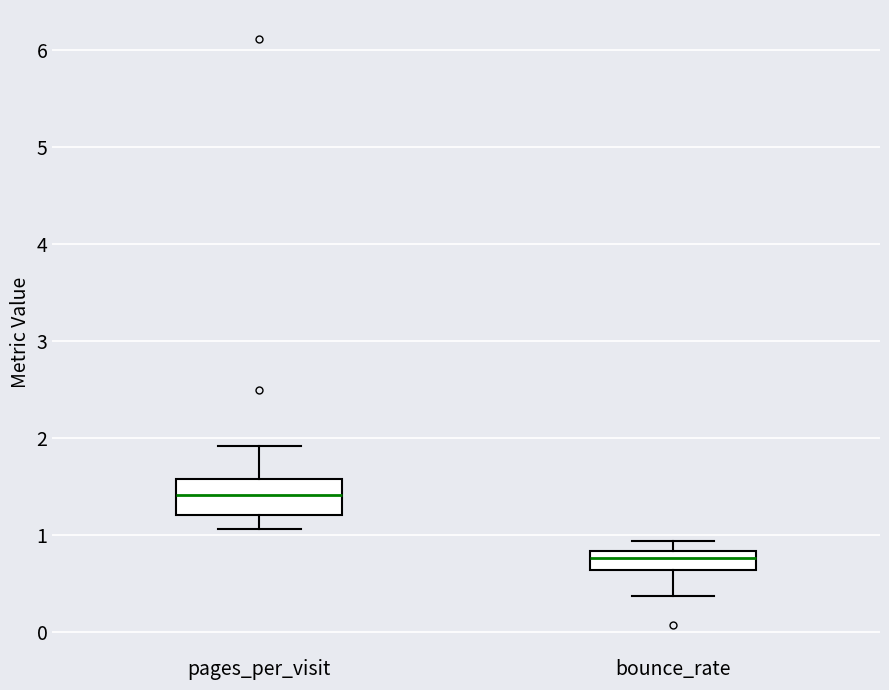

Reading left to right, transcribe this box plot: for each box, give where its median line is, the range the box spans, and where its two whiskers end, as read against the y-axis. The values are not printed on the chart, so give them approximately, as read against the axis.

pages_per_visit: median 1.4, box 1.2 to 1.6, whiskers 1.1 to 1.9
bounce_rate: median 0.8 (inside the box), box 0.6 to 0.8, whiskers 0.4 to 0.9